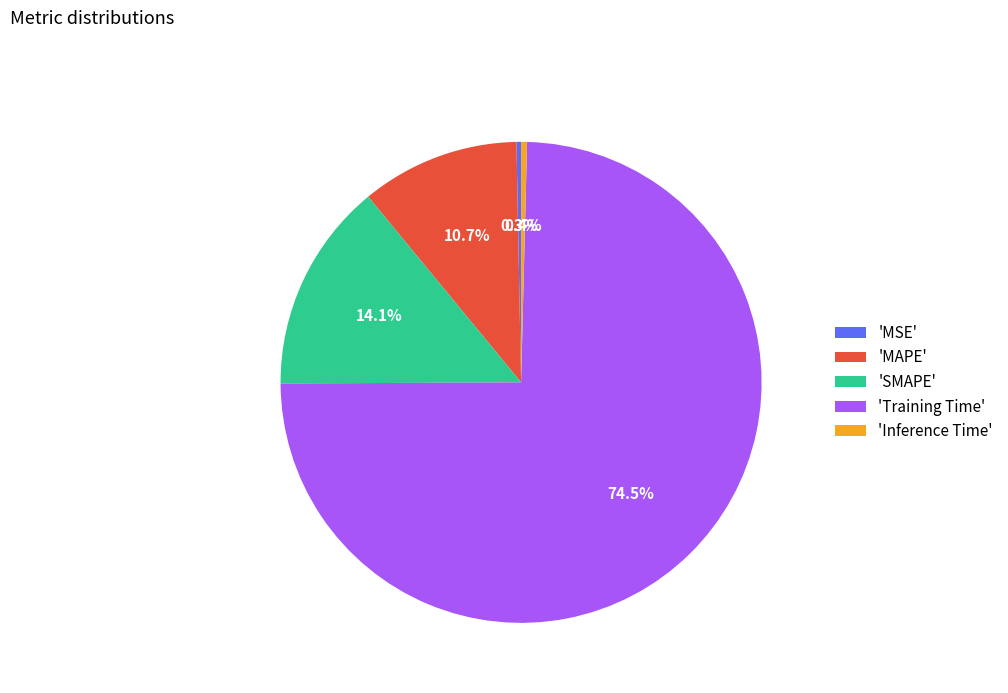

Which slice is the largest?

'Training Time'